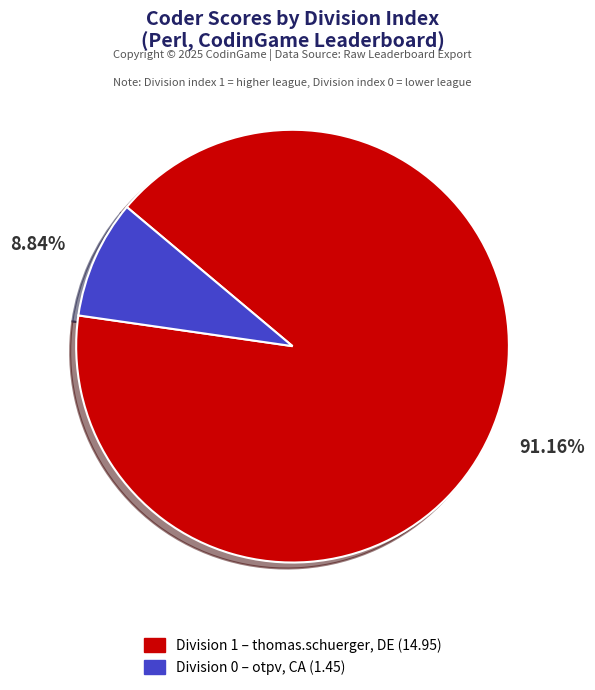

Is there a majority slice in this chart?

Yes